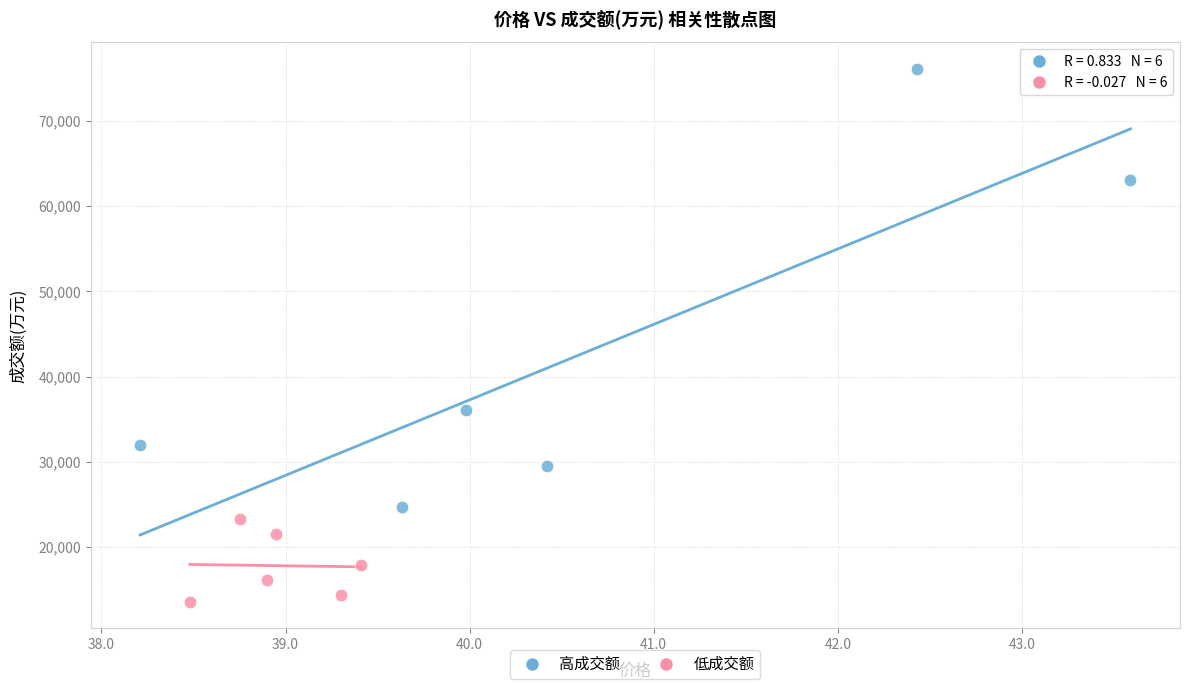

Which series has the widest spread of Y values?

高成交额